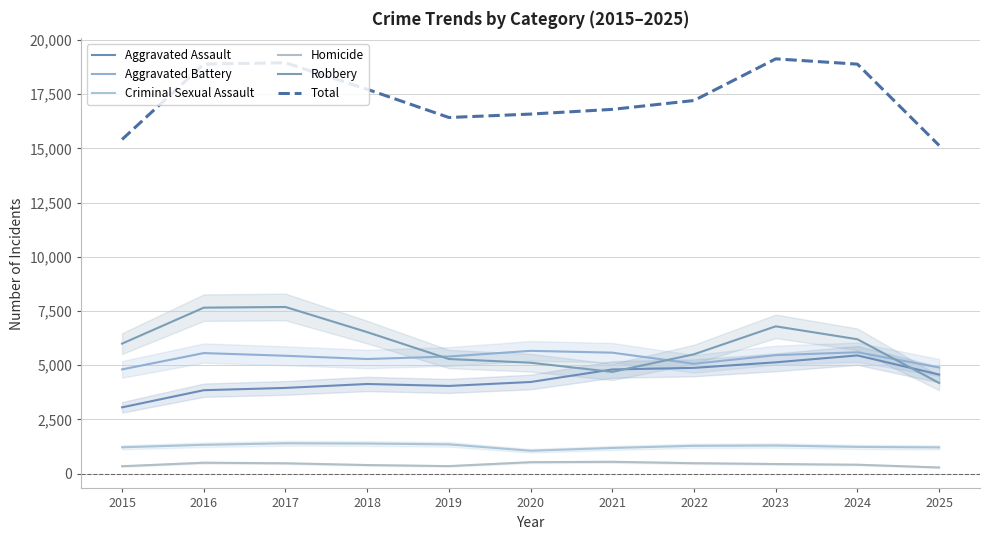

True or false: Aggravated Assault has more than 1 interior local peaks.

True